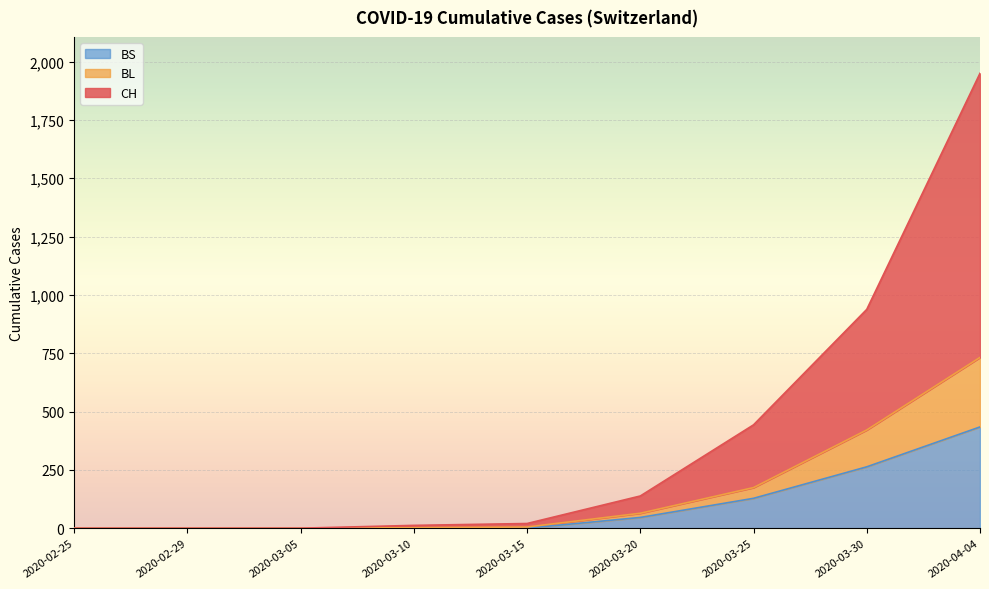

Reading right to left, what are all the values shown in this chart?

CH: 2020-04-04=1950	2020-03-30=938	2020-03-25=443	2020-03-20=138	2020-03-15=20	2020-03-10=12	2020-03-05=0	2020-02-29=0	2020-02-25=0
BL: 2020-04-04=732	2020-03-30=421	2020-03-25=174	2020-03-20=64	2020-03-15=5	2020-03-10=2	2020-03-05=0	2020-02-29=0	2020-02-25=0
BS: 2020-04-04=434	2020-03-30=263	2020-03-25=128	2020-03-20=46	2020-03-15=0	2020-03-10=0	2020-03-05=0	2020-02-29=0	2020-02-25=0